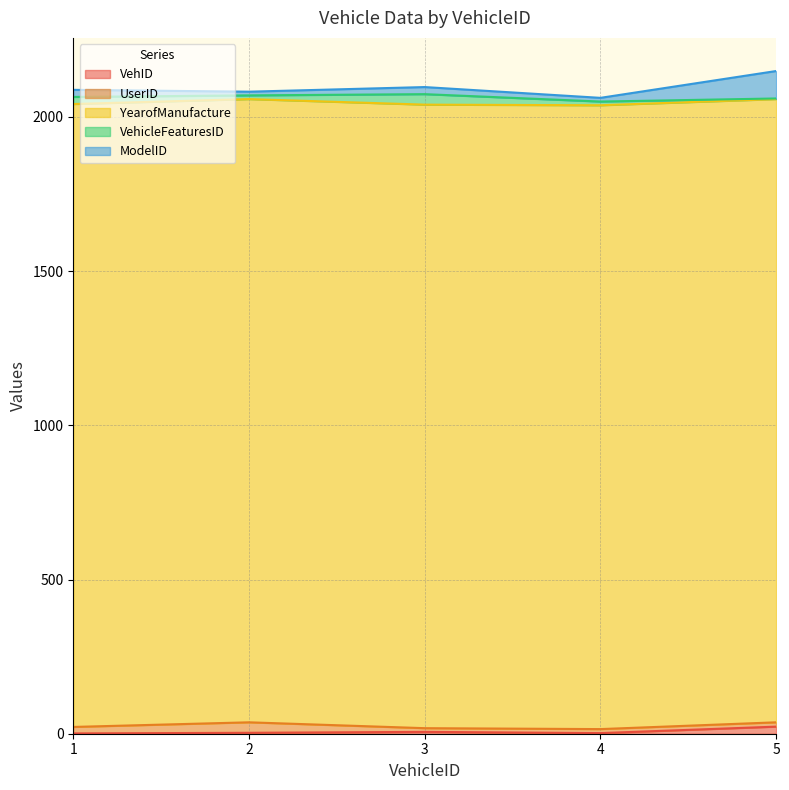

True or false: YearofManufacture has a value of 2022 at 3.

True